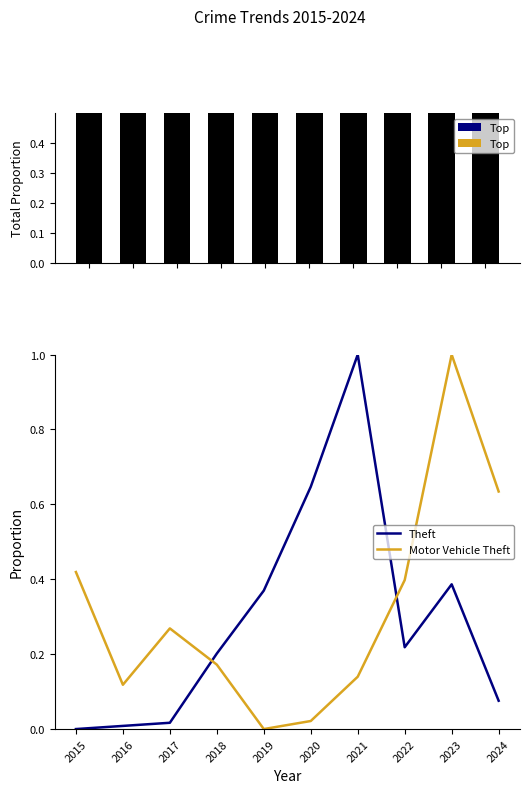

Reading left to right, extract all data points from this chart.

Total Proportion: 2015=1.0	2016=0.9	2017=1.0	2018=0.9	2019=0.8	2020=0.6	2021=0.6	2022=0.9	2023=1.0	2024=1.0
Theft: 2015=0.0	2016=0.0	2017=0.0	2018=0.2	2019=0.4	2020=0.6	2021=1.0	2022=0.2	2023=0.4	2024=0.1
Motor Vehicle Theft: 2015=0.4	2016=0.1	2017=0.3	2018=0.2	2019=0.0	2020=0.0	2021=0.1	2022=0.4	2023=1.0	2024=0.6